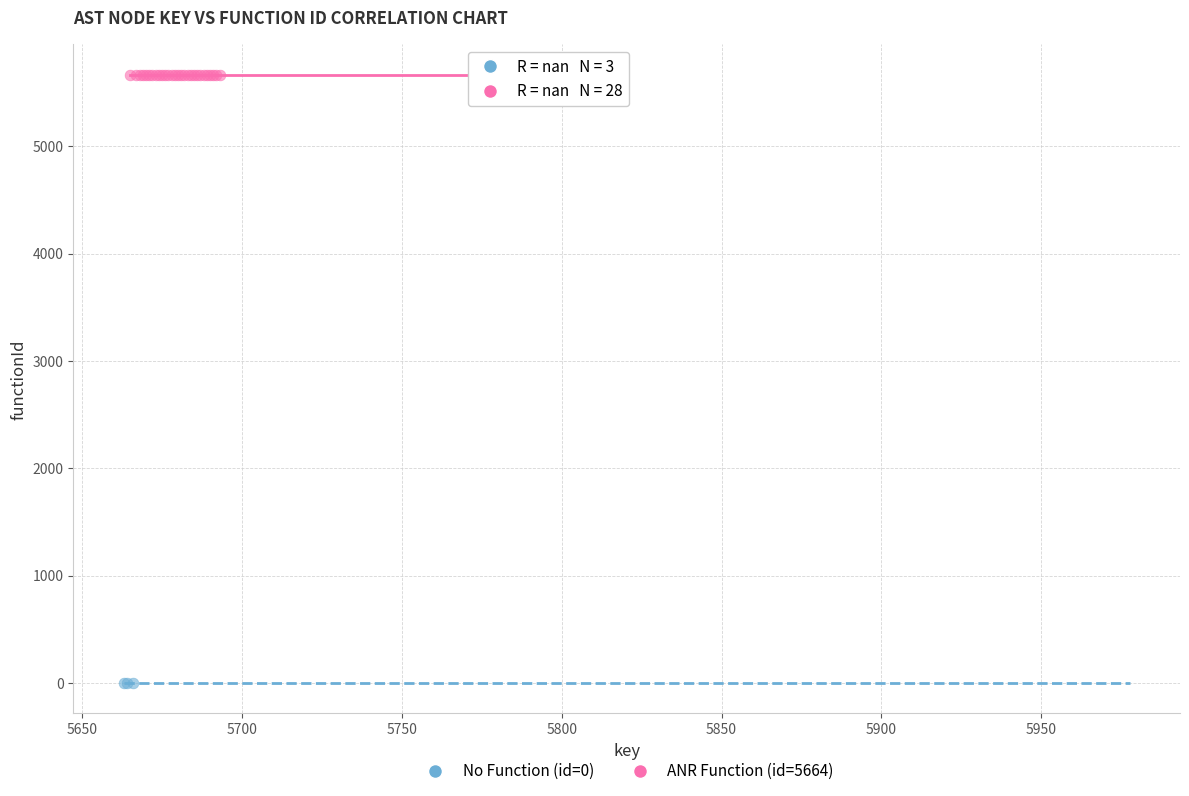

Which series contains the highest Y value?

ANR Function (id=5664)